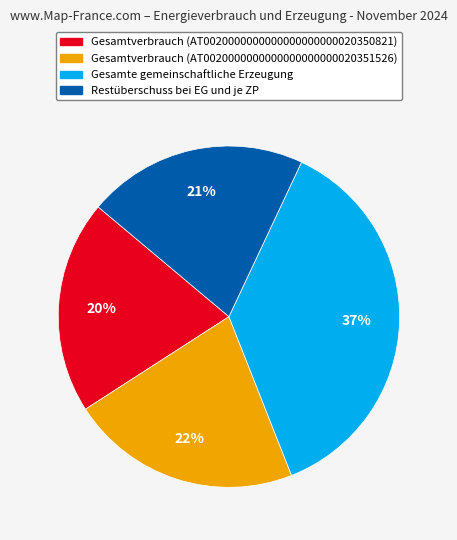

What percentage is the Restüberschuss bei EG und je ZP slice, to the nearest percent?

21%